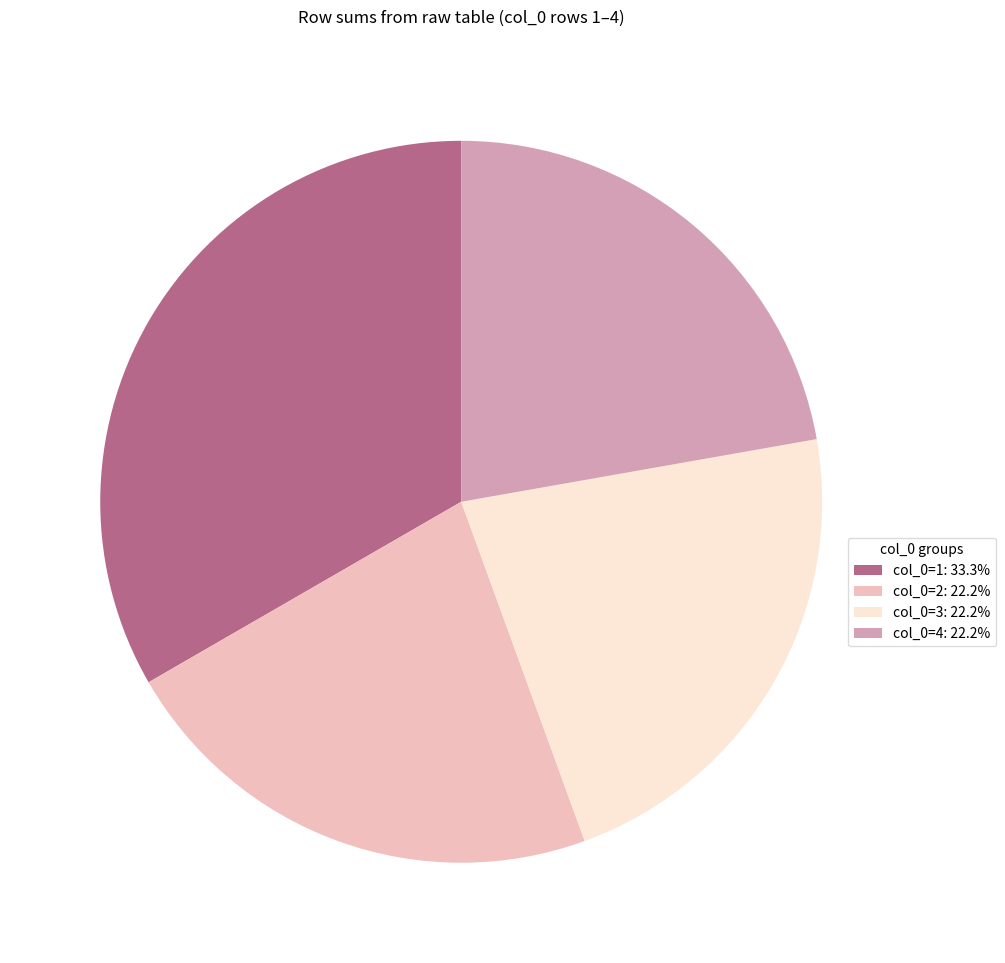

Do col_0=3: 22.2% and col_0=2: 22.2% together represent more than half of the pie?

No